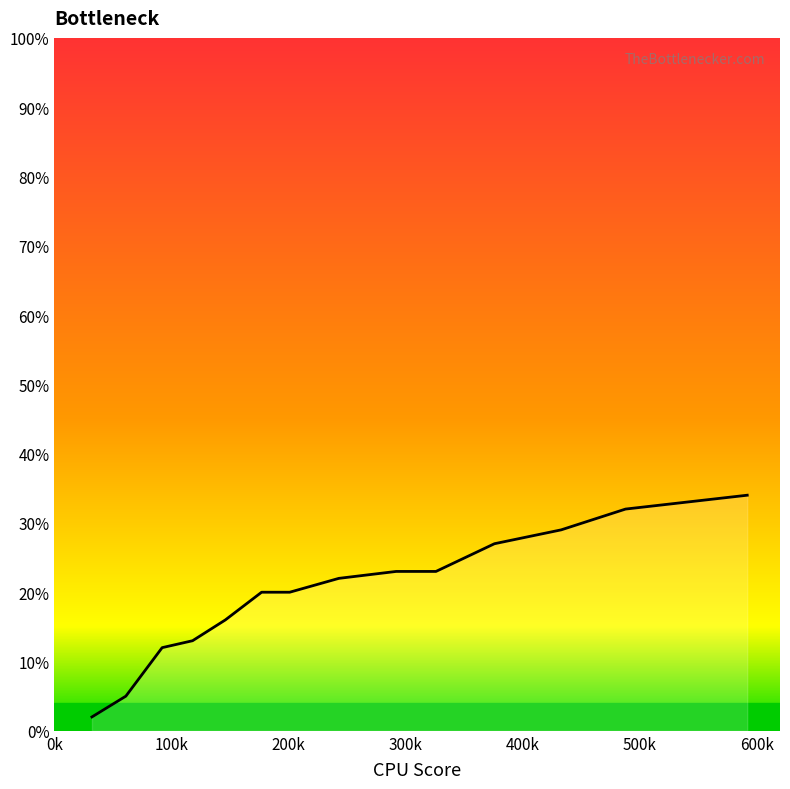

What is the difference between the maximum and minimum values?

32